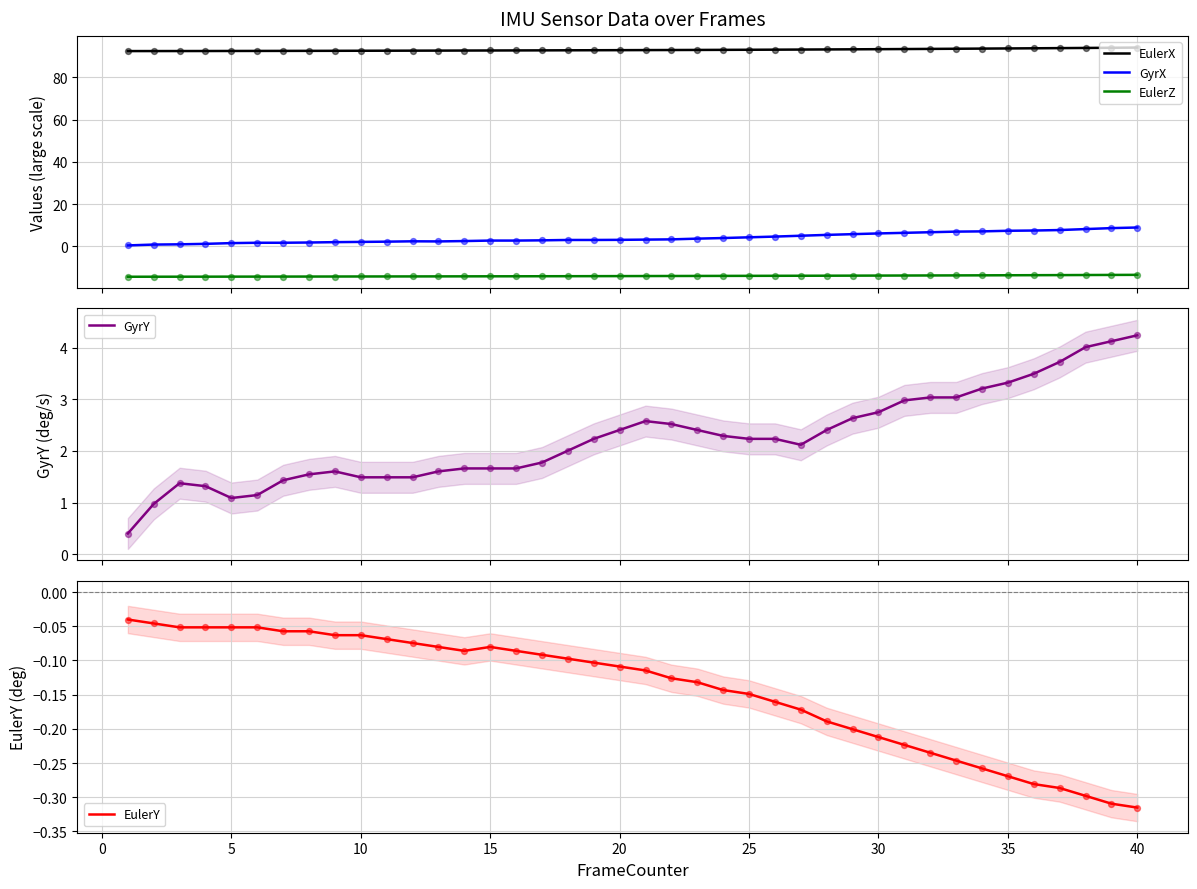

At how many categories does at least one series exceed 39?

40